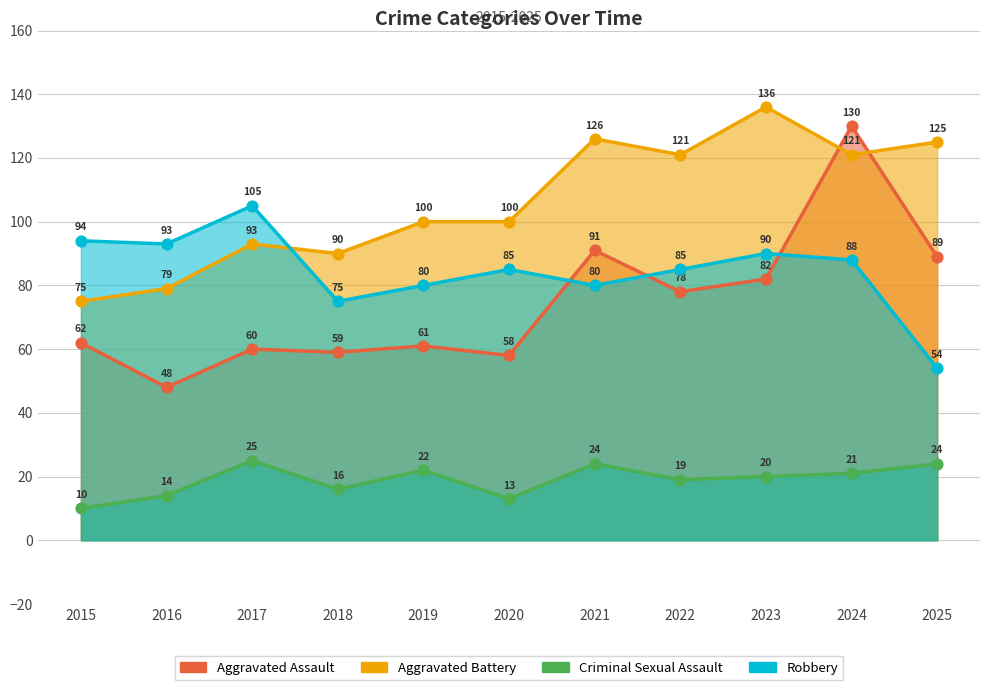

What is the total value across all series at 2016?

234